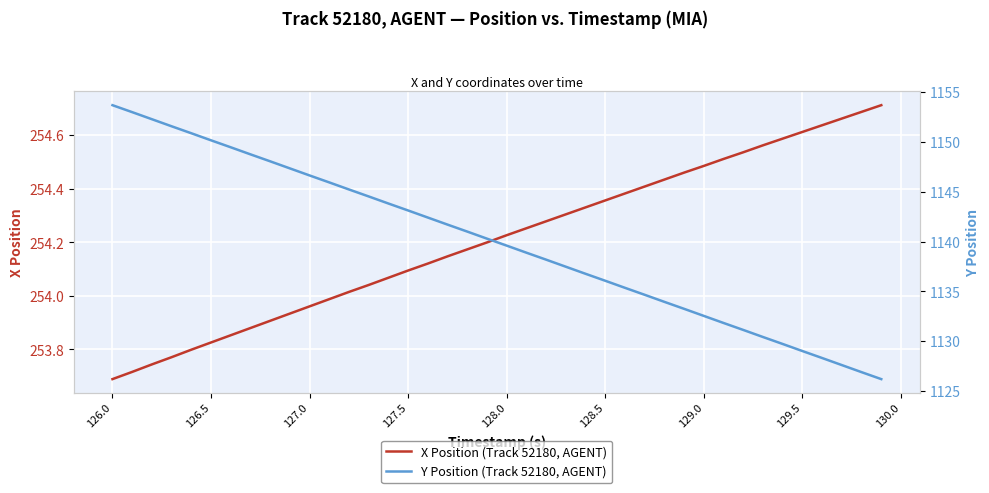

Is this an area chart (filled region under the line)?

No